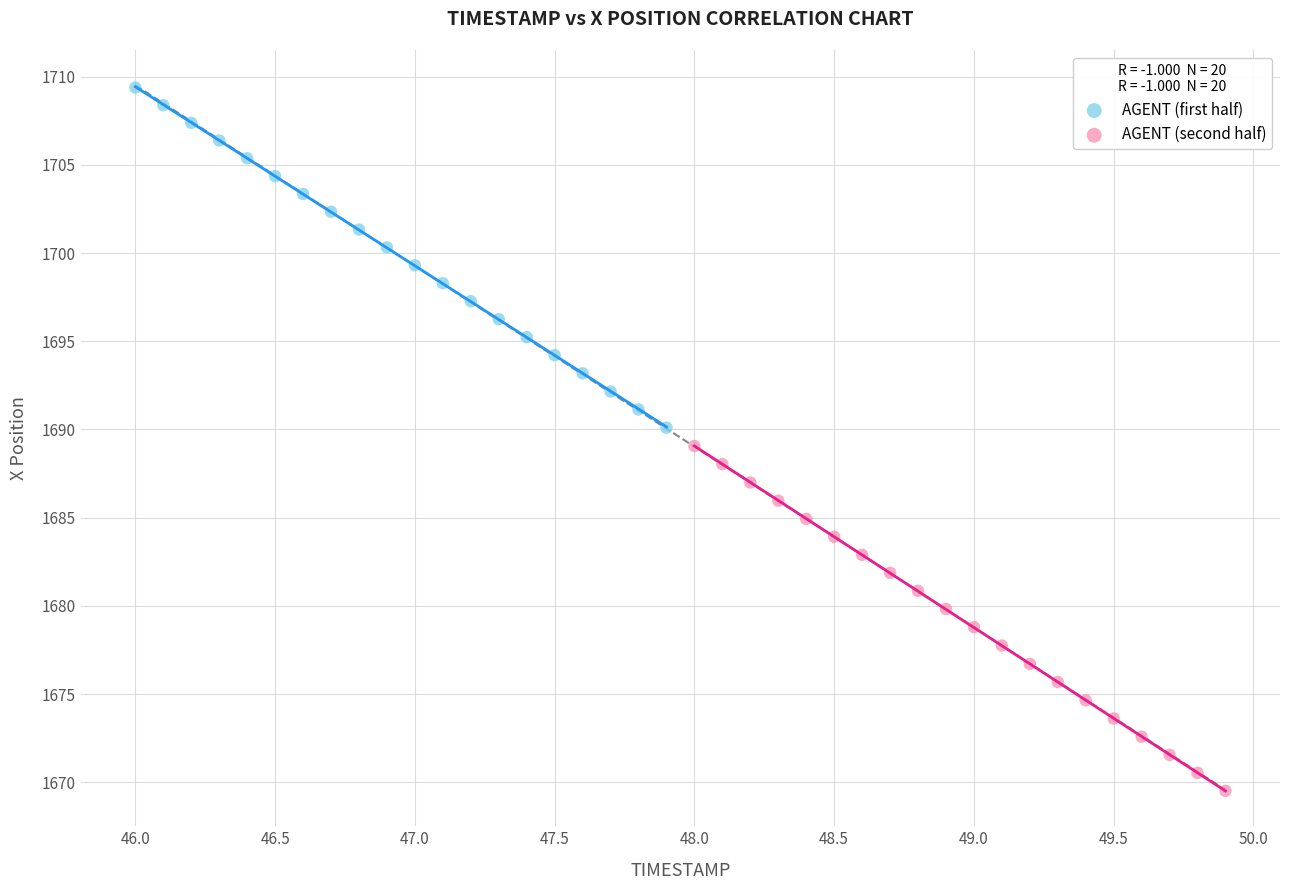

Which series reaches the maximum Y coordinate?

AGENT (first half)